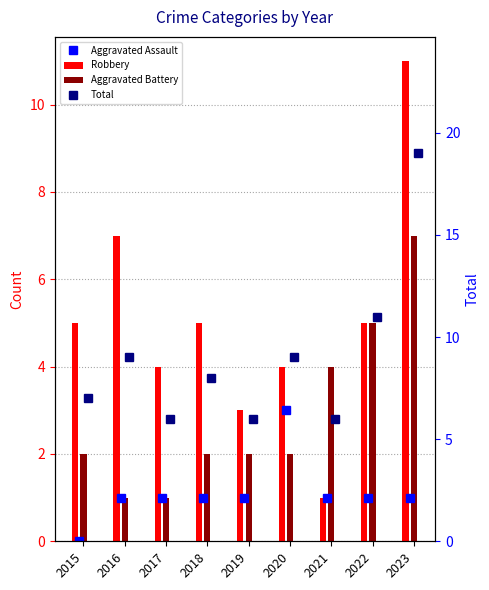

Read the Aggravated Assault value at 2020.

3